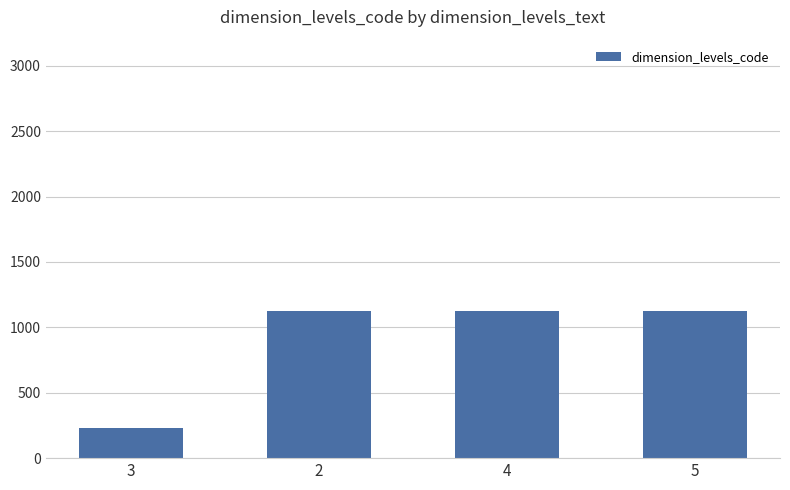

What is the difference between the second highest and minimum values?

889